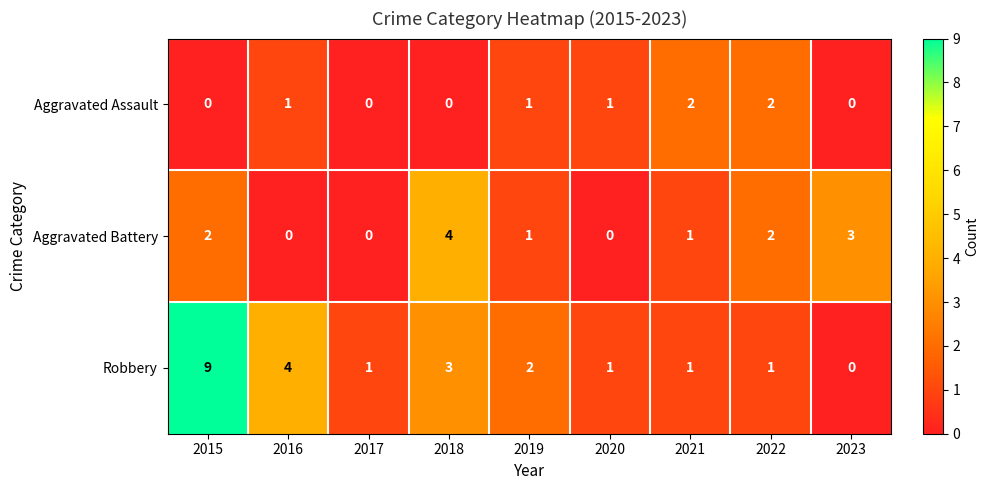

Where does the Aggravated Battery series first go above 1?

2015